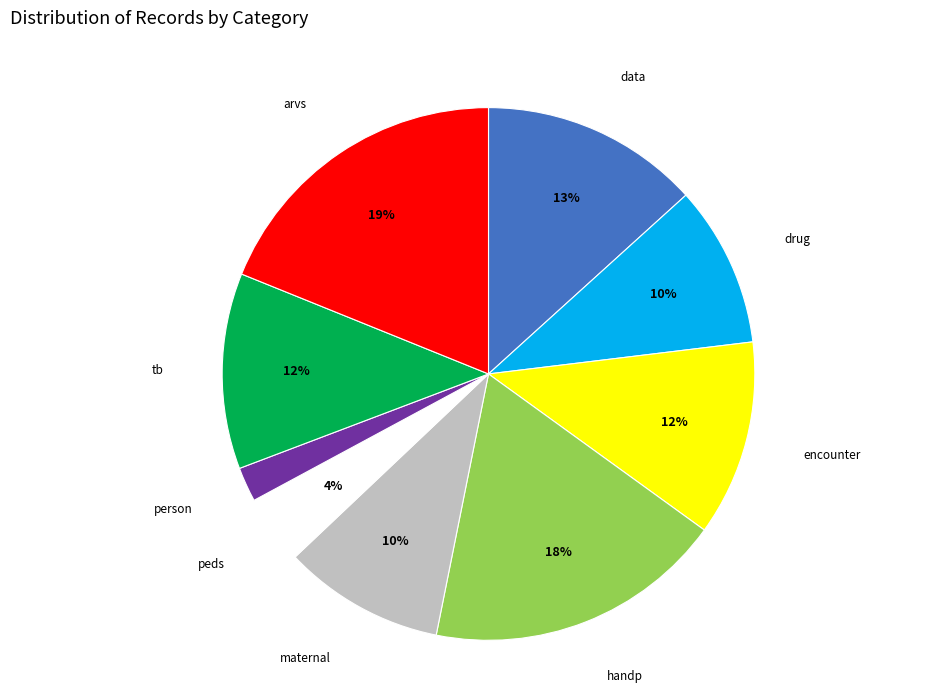

To the nearest percent, what is the difference between the largest and smallest slice percentages?

17%